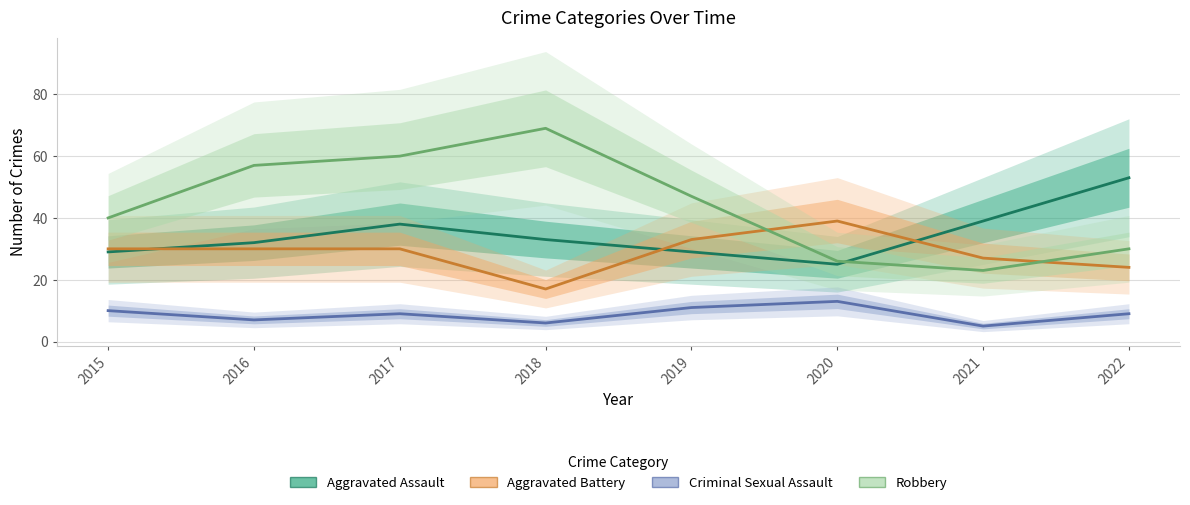

What is the value of the Robbery point at the 6th from the left?

26